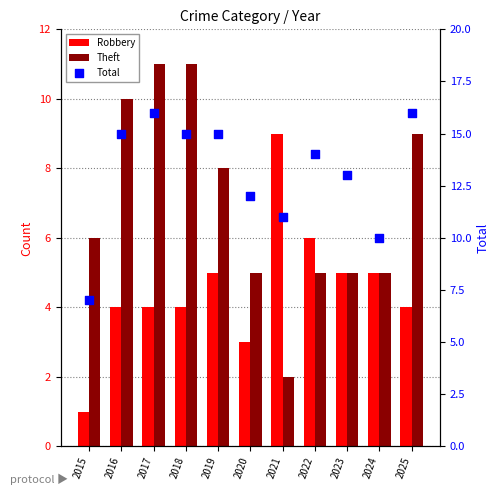

What are all the series names shown in the legend?

Robbery, Theft, Total